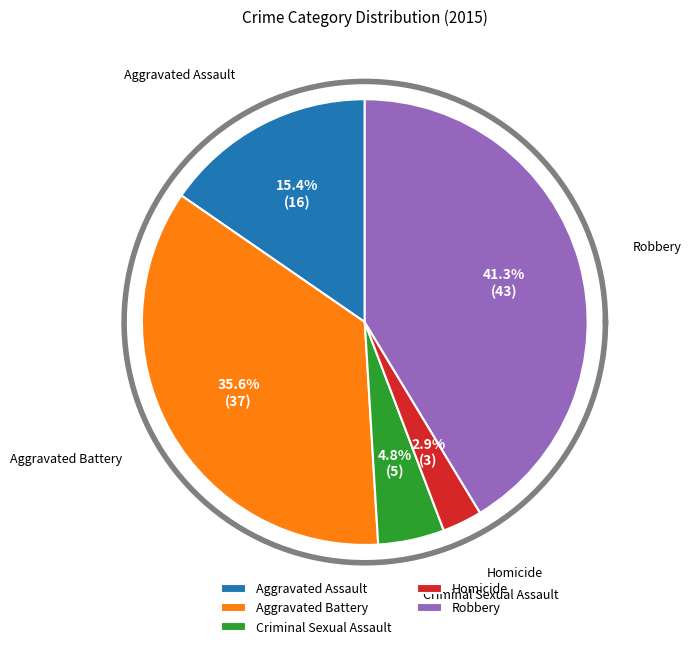

To the nearest percent, what is the difference between the largest and smallest slice percentages?

38%